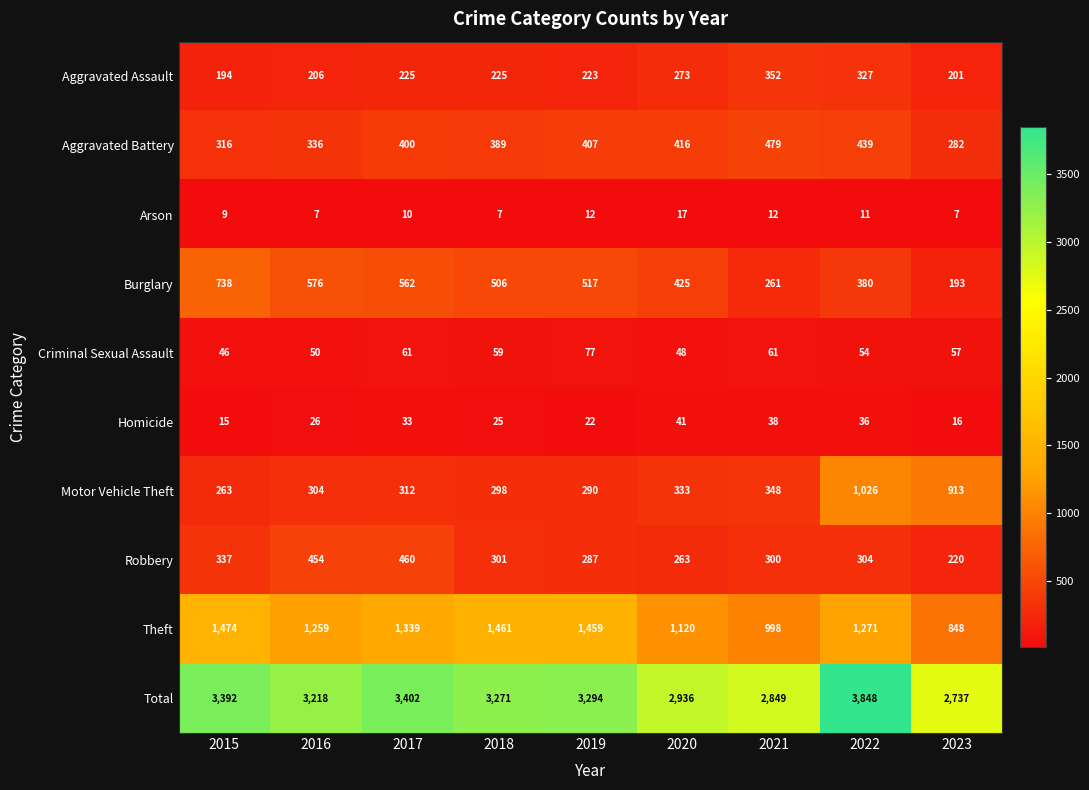

Between 2017 and 2018, which series saw the biggest shift?

Robbery